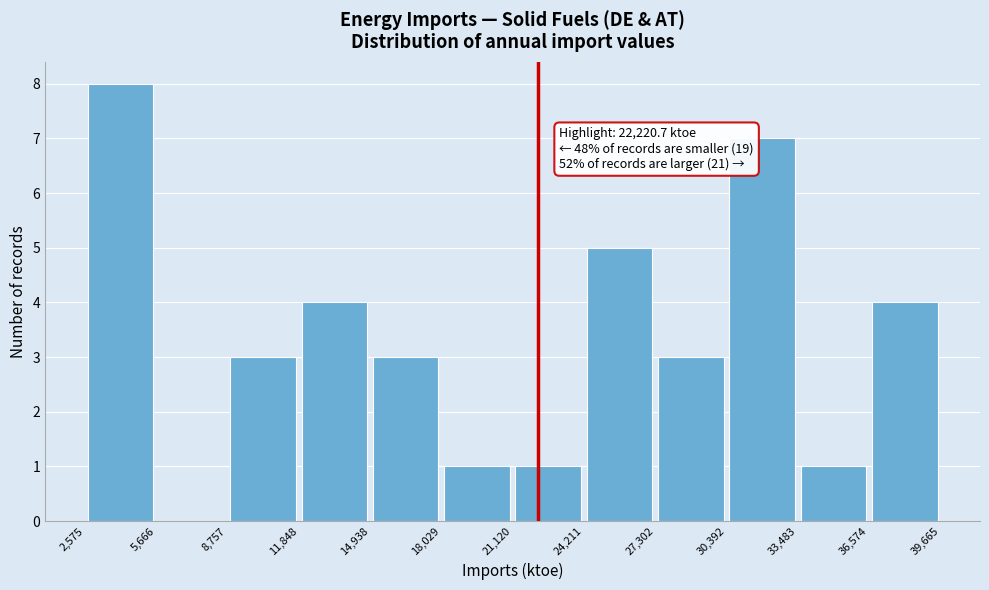

Which range on the x-axis has the tallest bar?

2,575 to 5,666